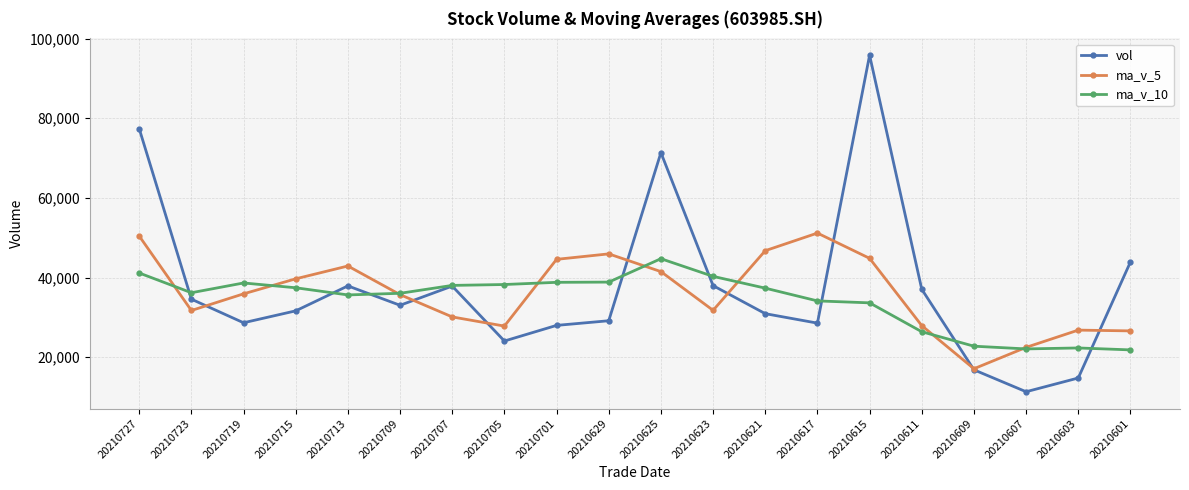

List the series in order of their overall mean, highest first.

vol, ma_v_5, ma_v_10